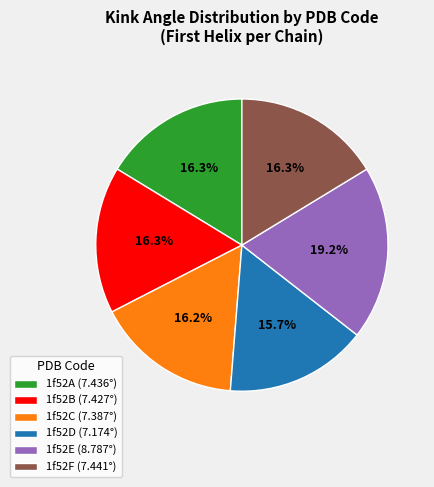

Which category has the biggest portion of the pie?

1f52E (8.787°)